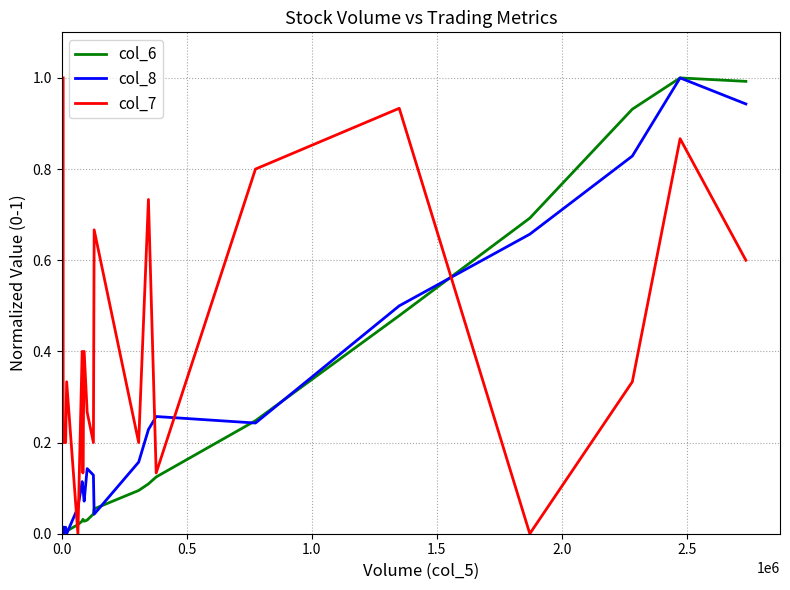

Reading left to right, list all the values displayed in this chart.

col_6: 0.0	0.0	0.0	0.0	0.0	0.0	0.0	0.0	0.0	0.0	0.1	0.1	0.1	0.1	0.2	0.5	0.7	0.9	1.0	1.0
col_8: 0.0	0.0	0.0	0.0	0.1	0.1	0.1	0.1	0.1	0.1	0.0	0.2	0.2	0.3	0.2	0.5	0.7	0.8	1.0	0.9
col_7: 1.0	0.2	0.2	0.3	0.0	0.4	0.1	0.4	0.3	0.2	0.7	0.2	0.7	0.1	0.8	0.9	0.0	0.3	0.9	0.6